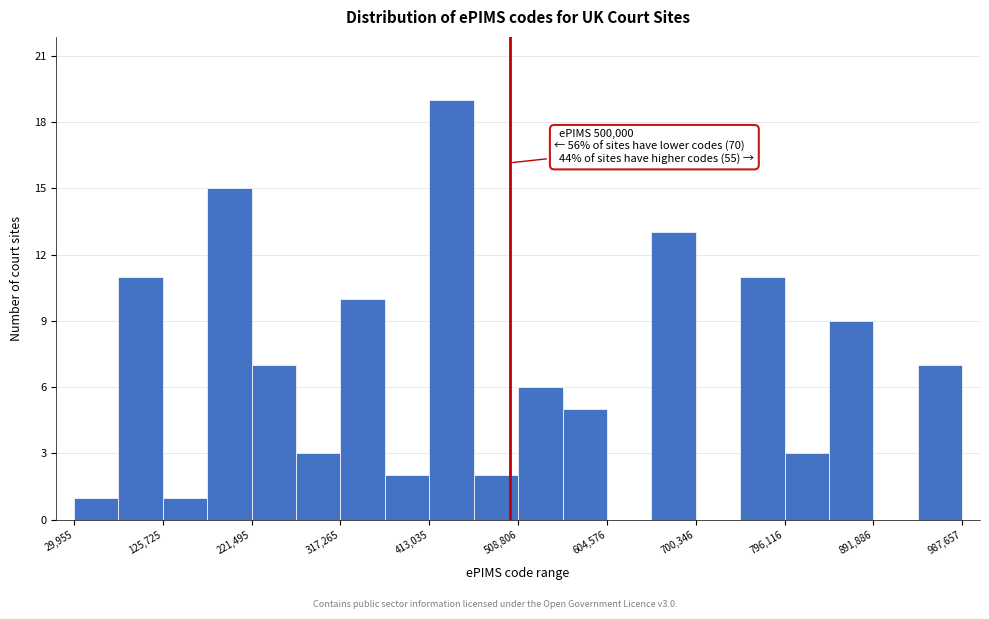

Which range on the x-axis has the tallest bar?

410000 to 460000